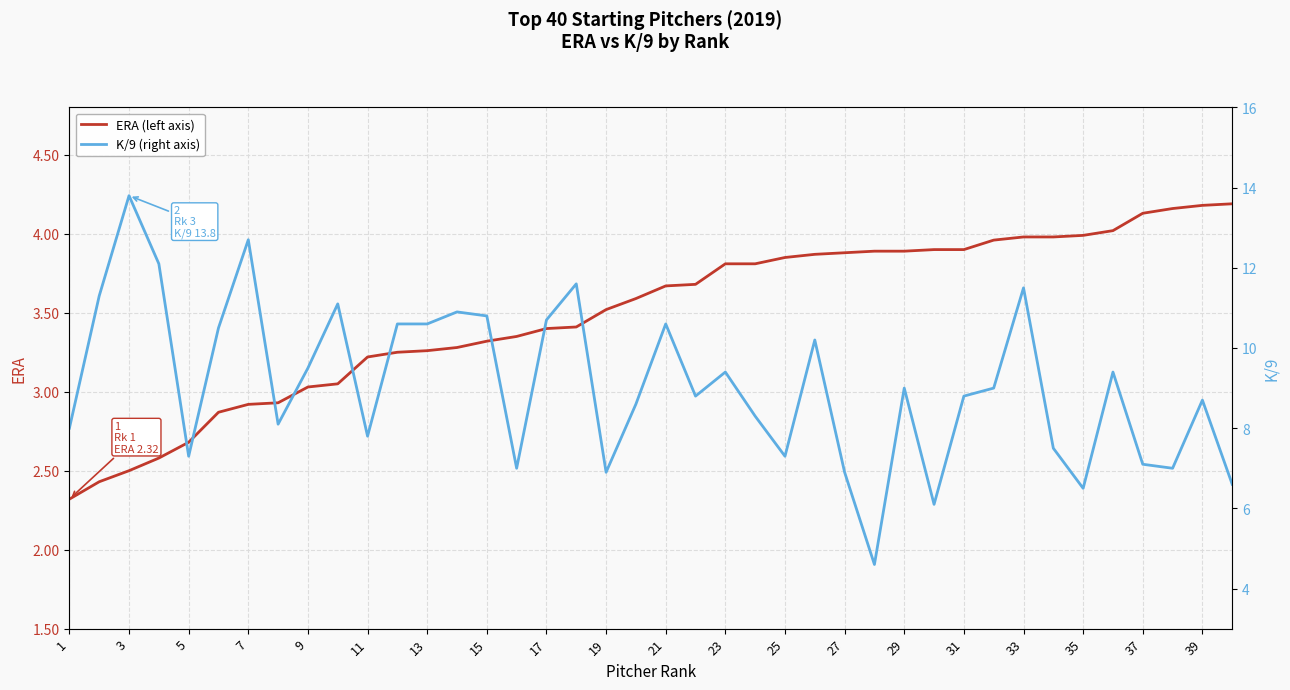

True or false: K/9 (right axis) has more than 2 points higher than both neighbors.

True